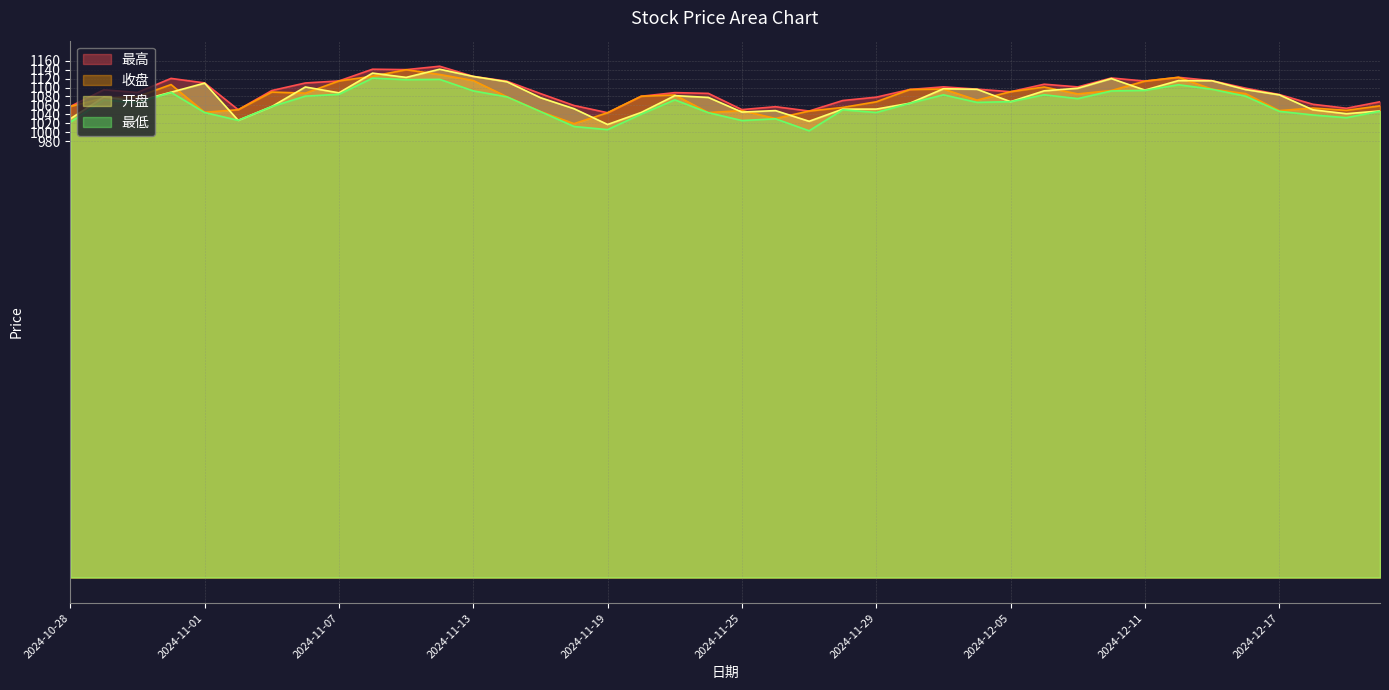

True or false: 收盘 has more than 0 points higher than both neighbors.

True